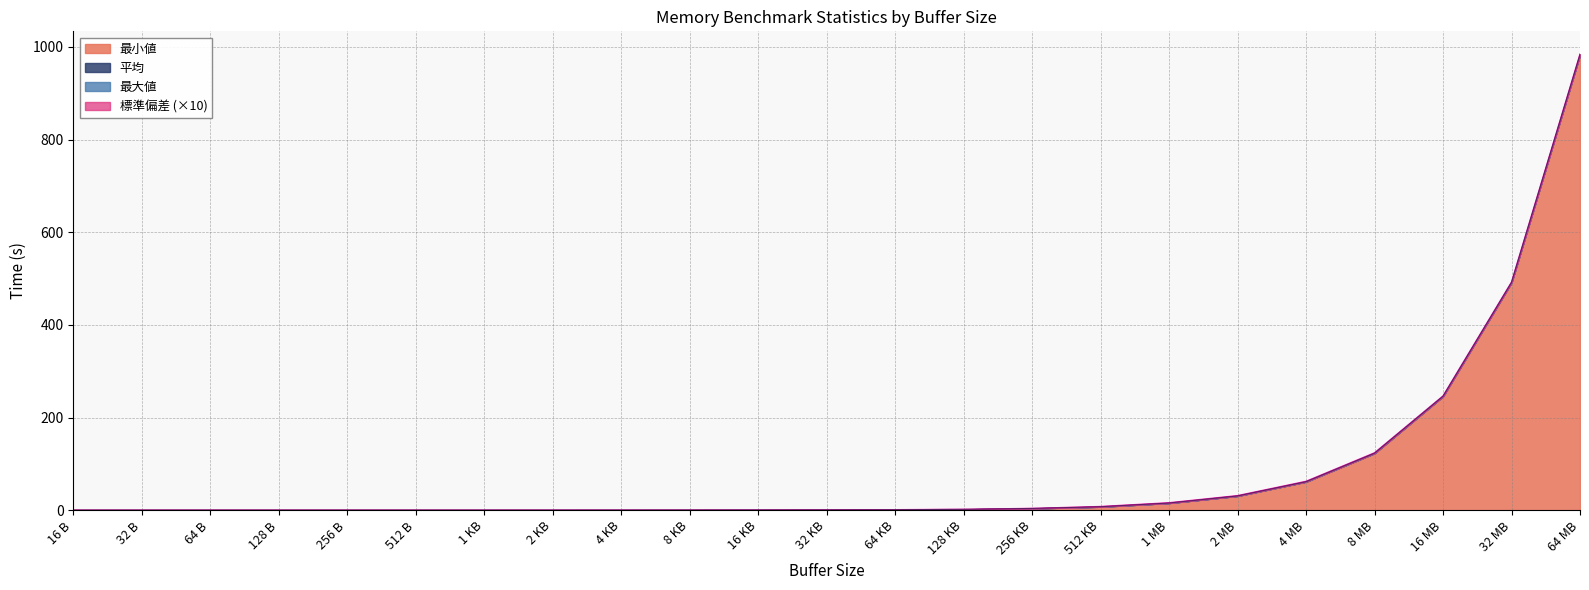

At which category is the sum across all series the highest?

64 MB